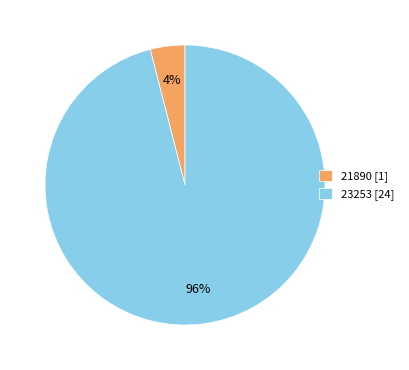

Is the sum of 21890 and 23253 greater than half?

Yes